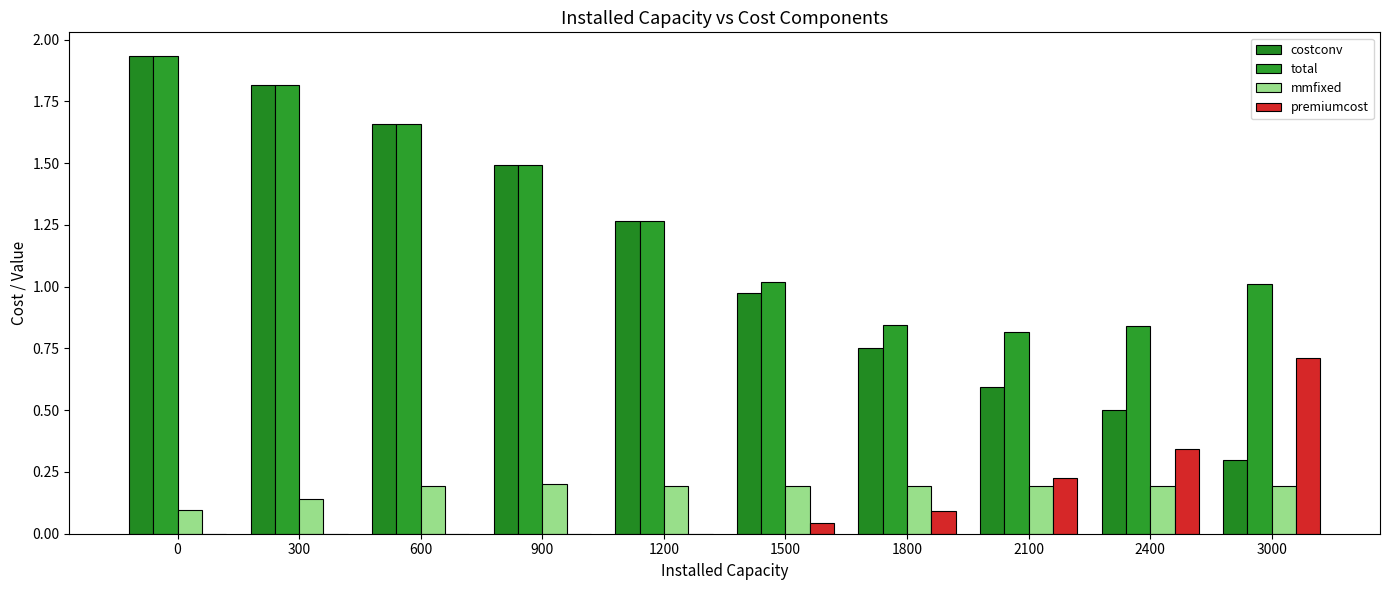

How many series are shown in this chart?

4